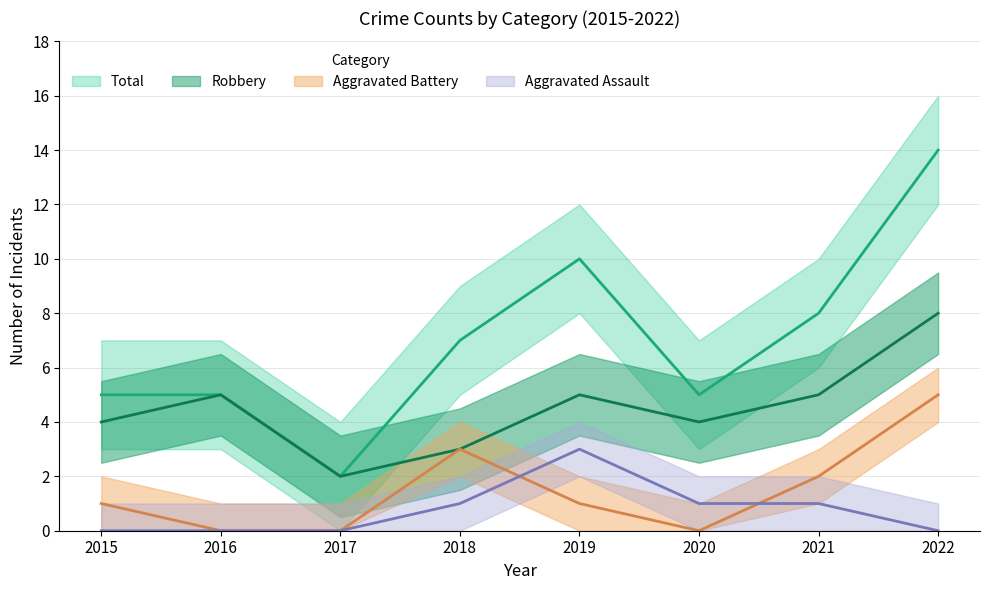

What is the value of the Robbery point at the 3rd from the left?

2